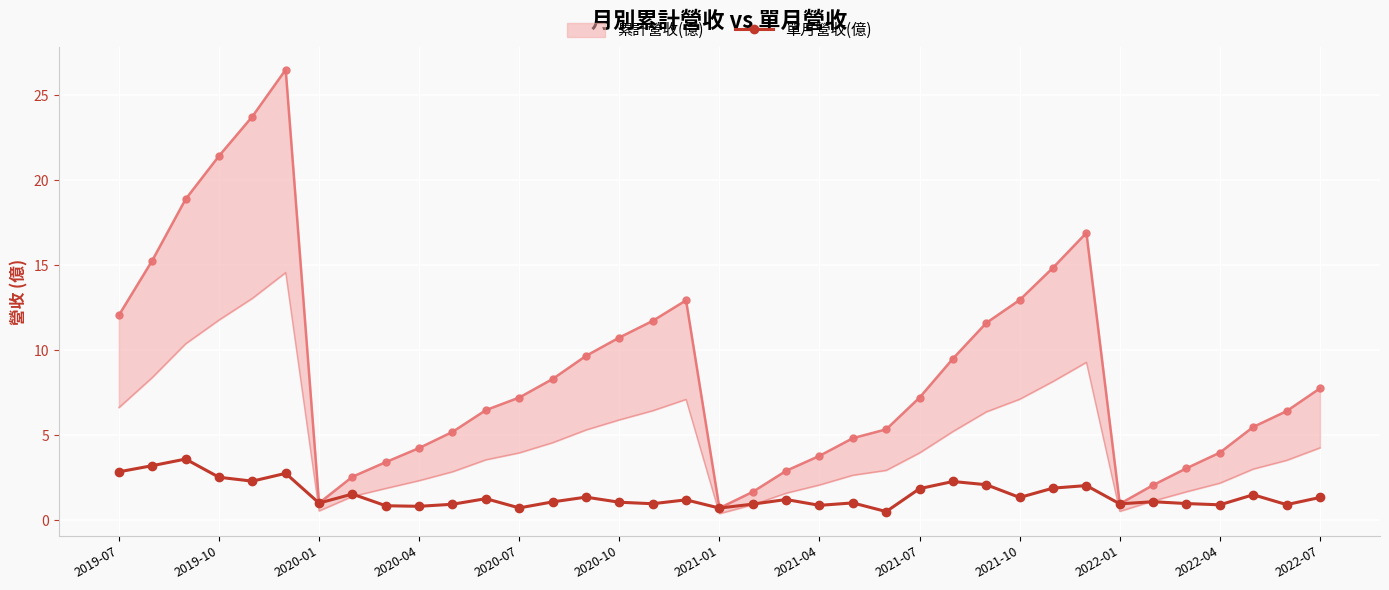

True or false: there are more than 0 points higher than both neighbors.

True